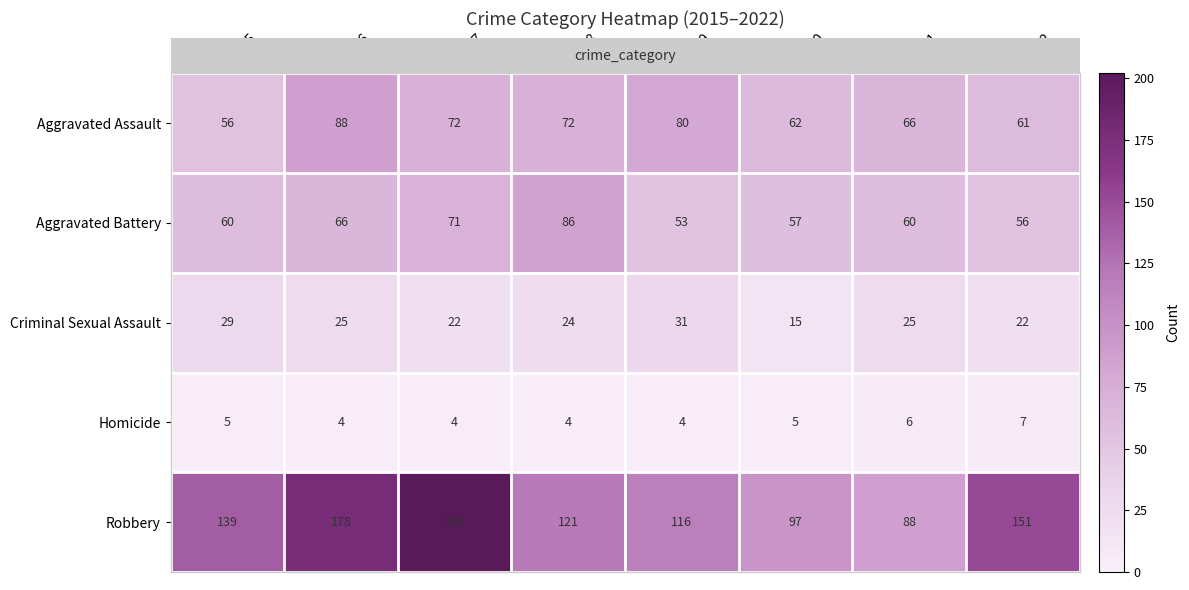

What is the highest value of the Robbery series?

202